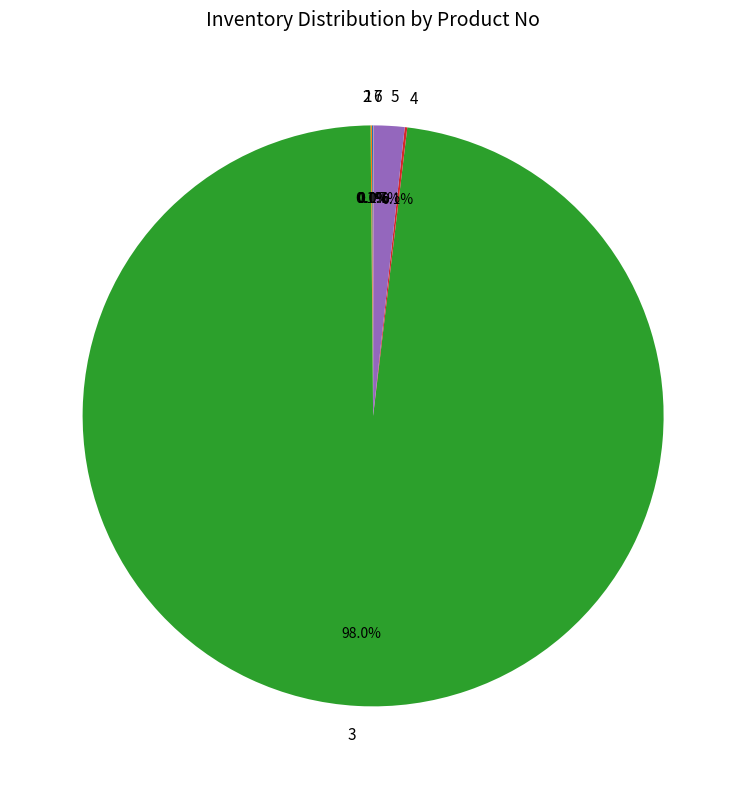

Which slice is the largest?

3